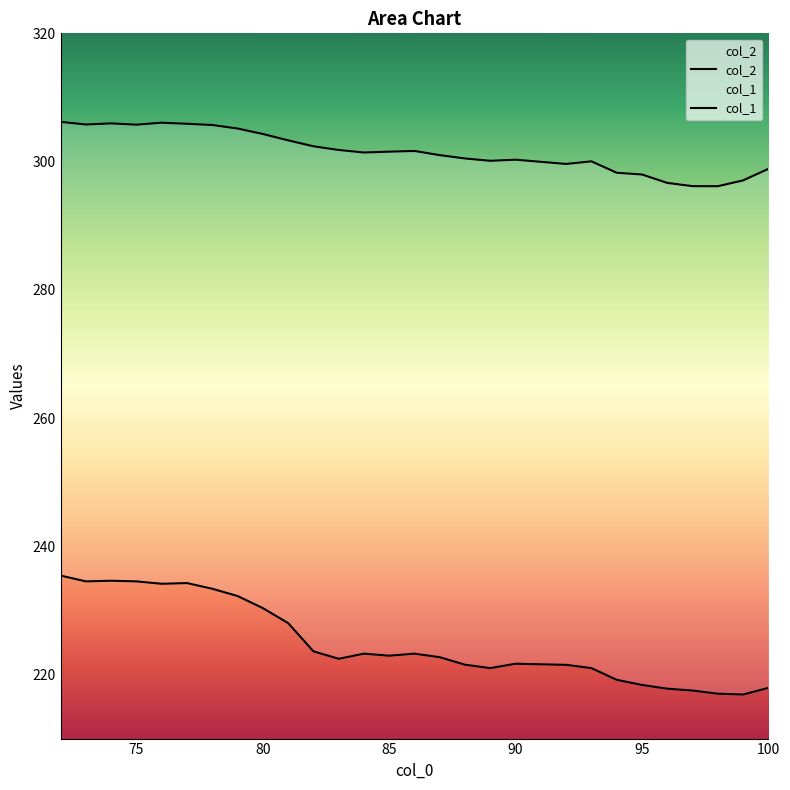

What are all the series names shown in the legend?

col_2, col_1